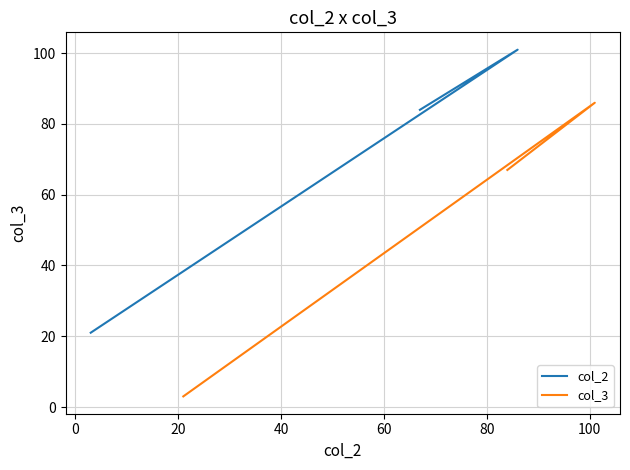

Does the chart display data point markers on the line(s)?

No